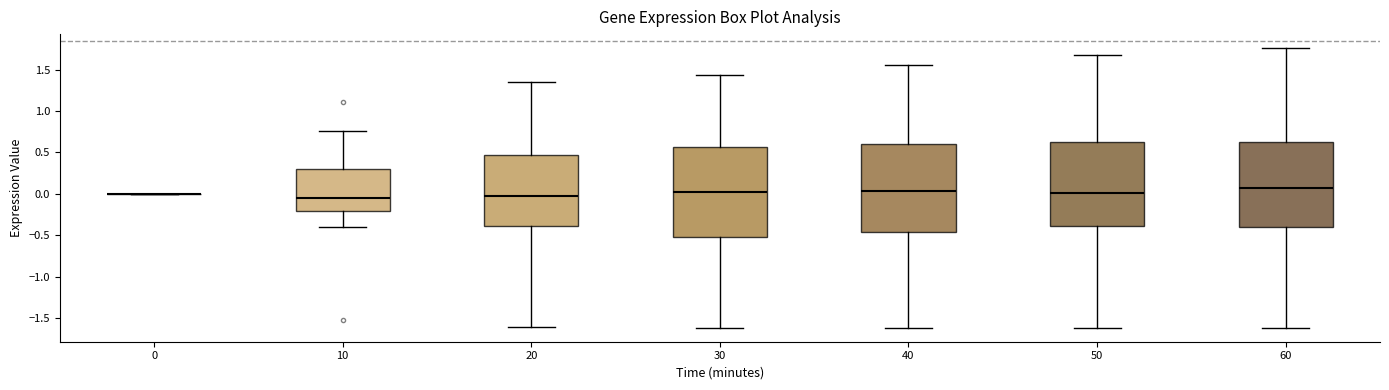

Reading left to right, transcribe this box plot: for each box, give where its median line is, the range the box spans, and where its two whiskers end, as read against the y-axis. The values are not printed on the chart, so give them approximately, as read against the axis.

0: box collapsed to a line at 0.00, whiskers 0.00 to 0.00
10: median -0.05, box -0.20 to 0.30, whiskers -0.40 to 0.75
20: median -0.05, box -0.40 to 0.45, whiskers -1.60 to 1.35
30: median 0.00, box -0.50 to 0.55, whiskers -1.60 to 1.45
40: median 0.05, box -0.45 to 0.60, whiskers -1.60 to 1.55
50: median 0.00, box -0.40 to 0.60, whiskers -1.60 to 1.65
60: median 0.05, box -0.40 to 0.60, whiskers -1.60 to 1.75